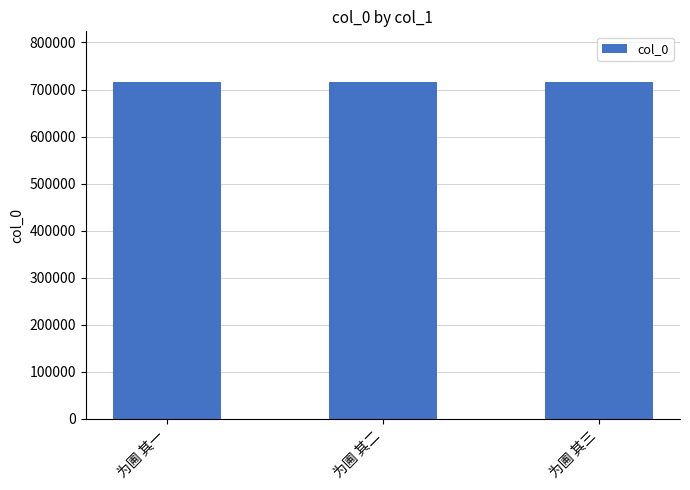

What is the minimum value shown in the chart?

716189